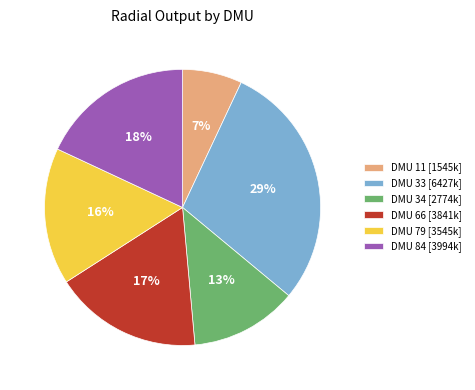

Does DMU 11 represent more than half of the total?

No